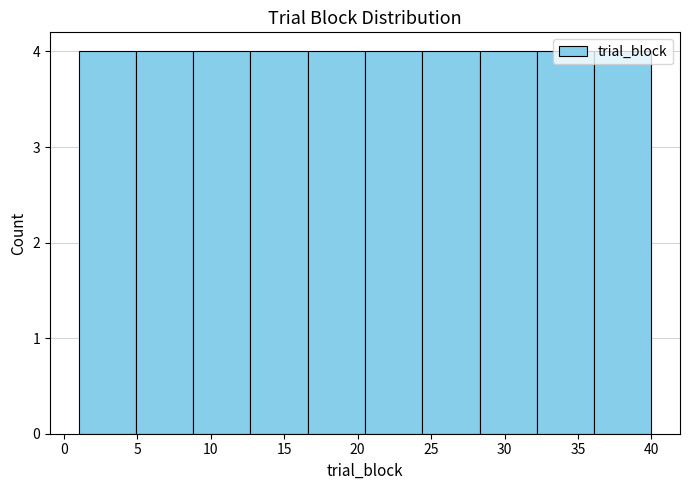

How tall is the bar that spans 32.2 to 36.1 on the x-axis? Neither the bar edges nor the heights are printed on the chart, so give them approximately, as read against the axes.

4